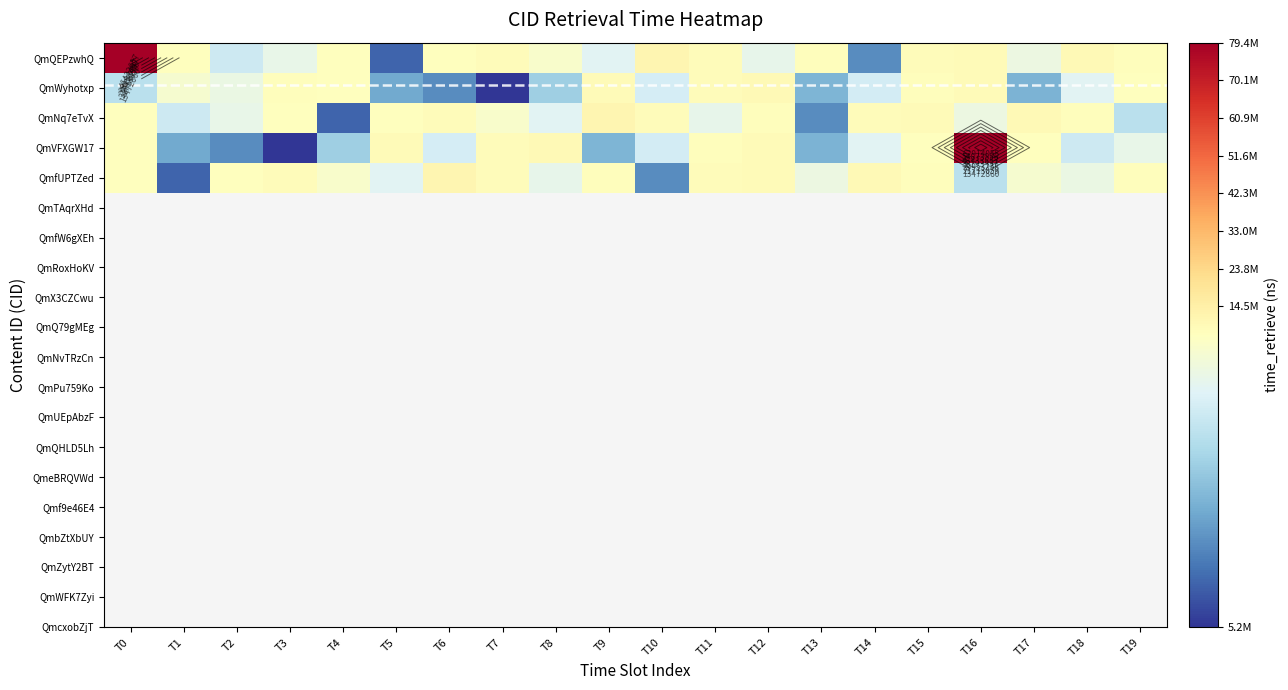

At which category does the chart reach its minimum across all series?

T7